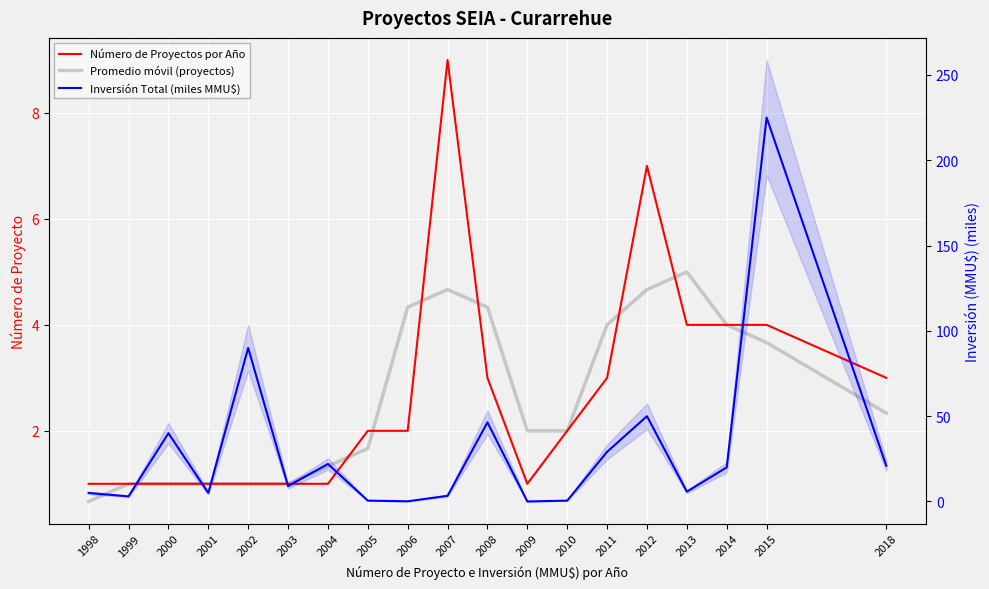

Where do Número de Proyectos por Año and Inversión Total (miles MMU$) first cross each other?

2004 and 2005